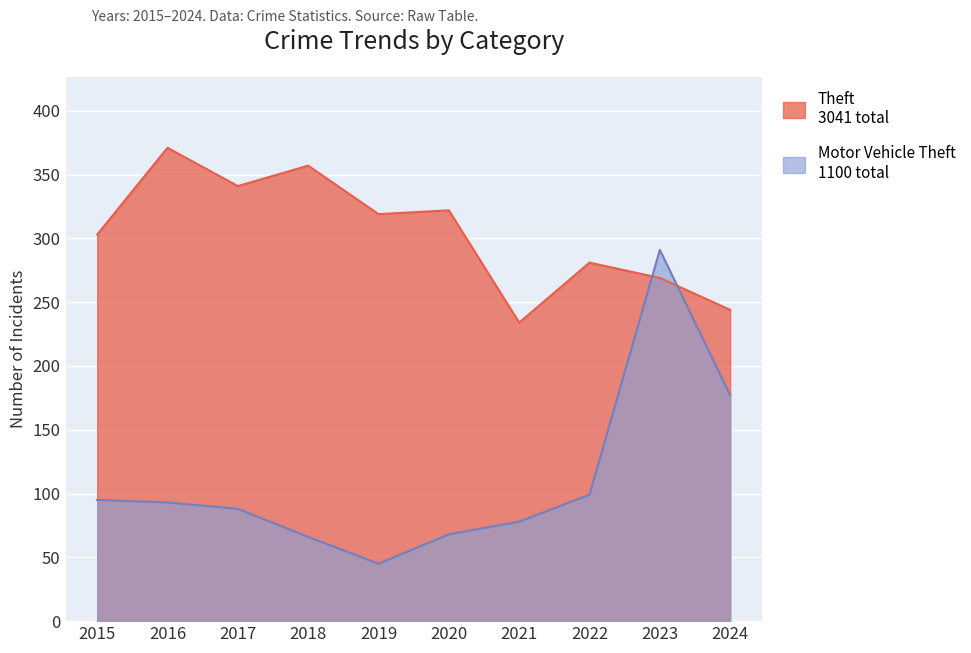

What is the sum of the Motor Vehicle Theft values at 2019 and 2016?

138